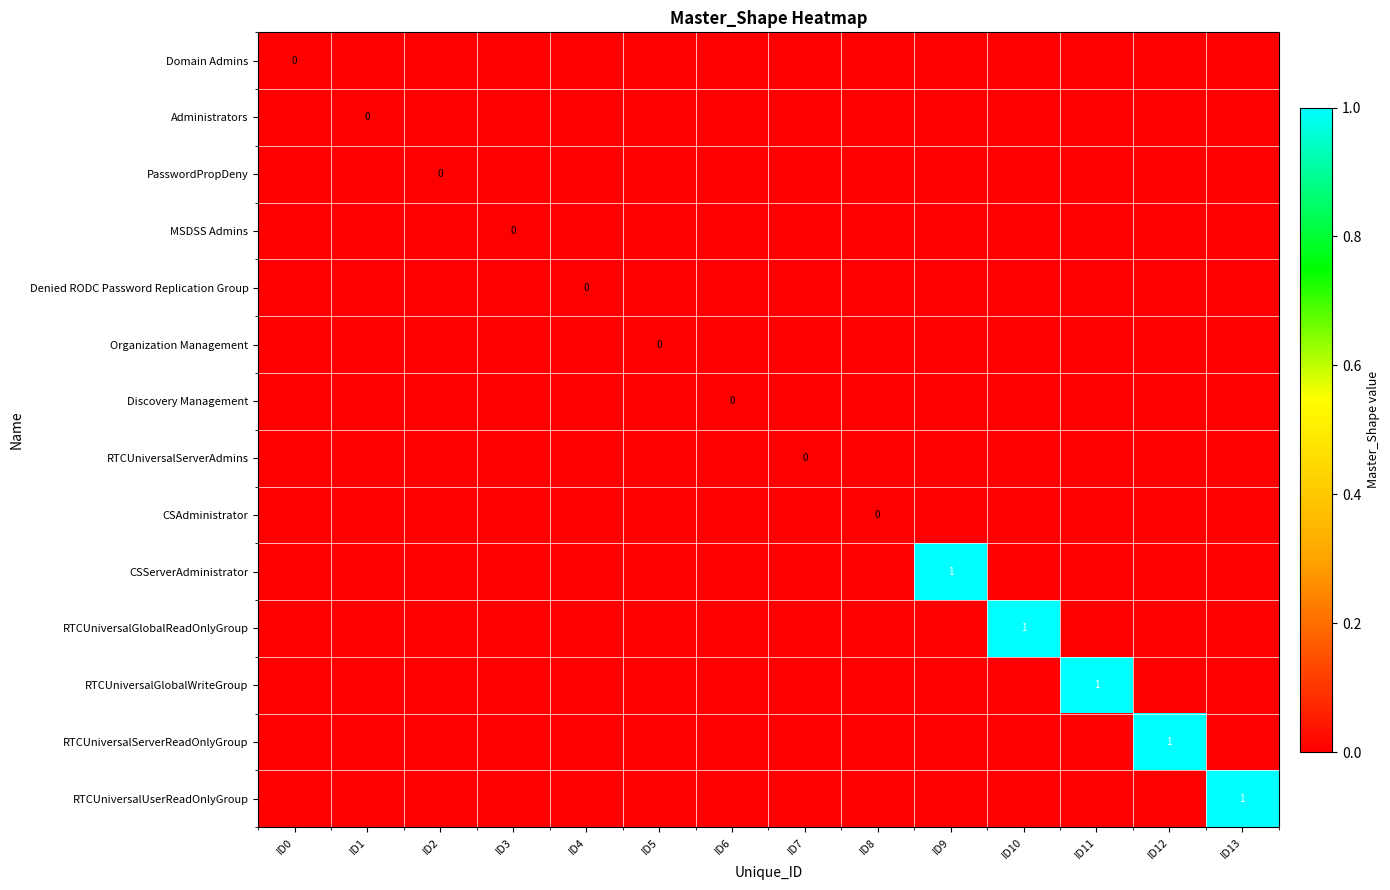

What is the greatest value displayed?

1